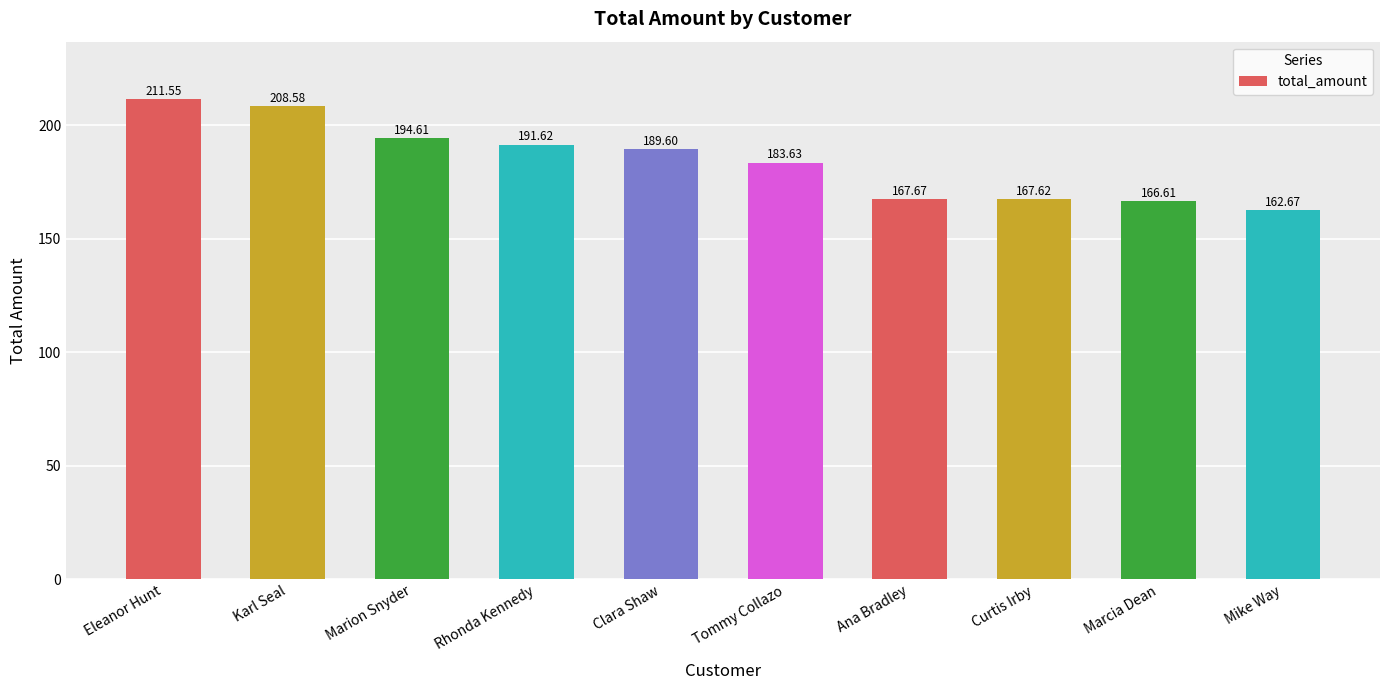

How many distinct data groups are displayed?

1